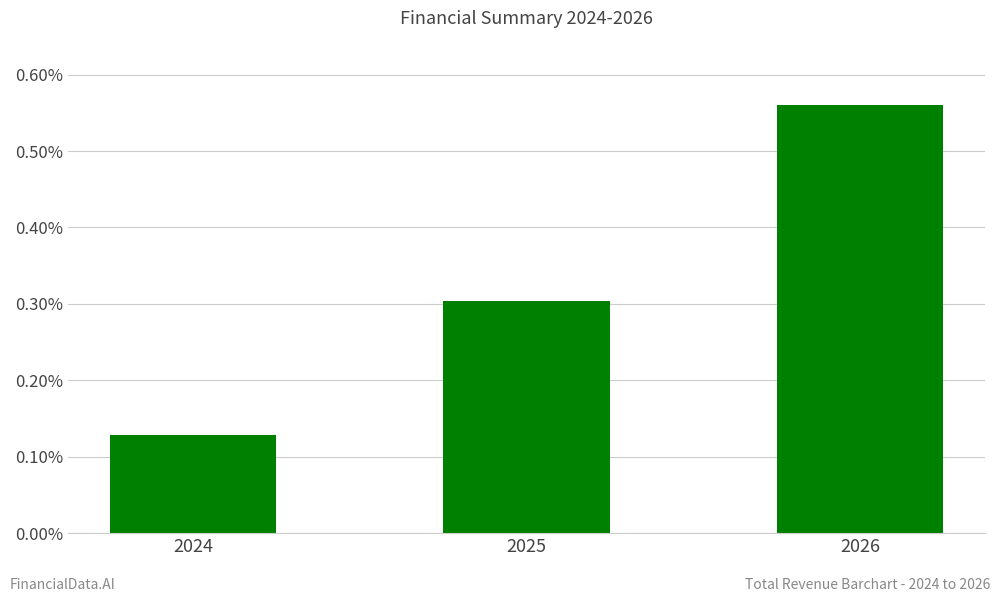

The chart shows a value of 29995.8 at 2024. True or false?

False